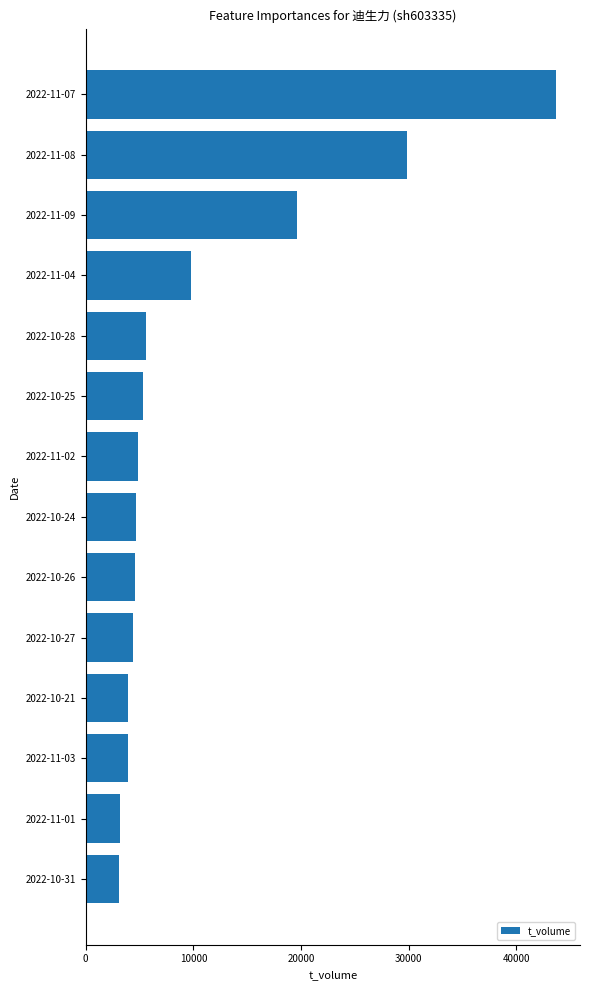

At which label is the value closest to 23424?

2022-11-09